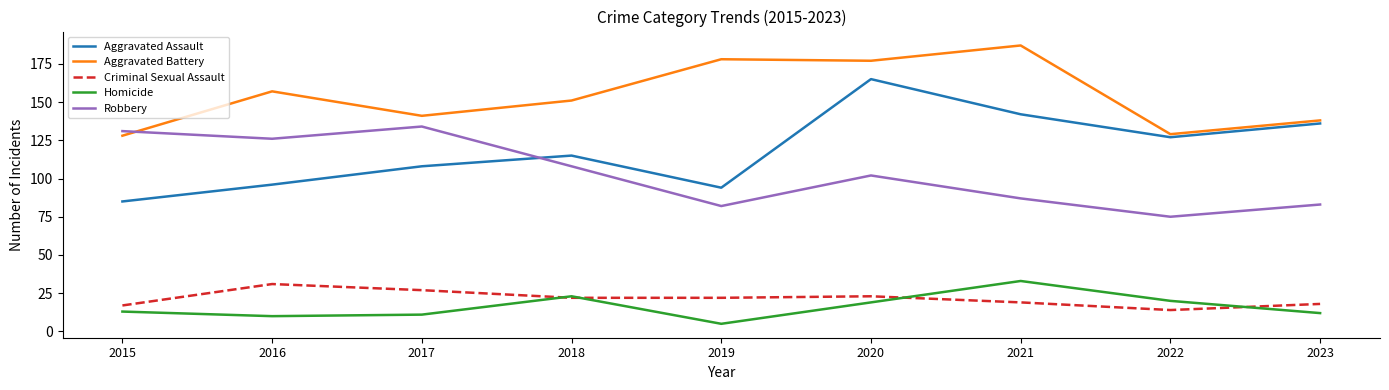

What is the difference between the maximum and minimum values in the Aggravated Battery series?

59